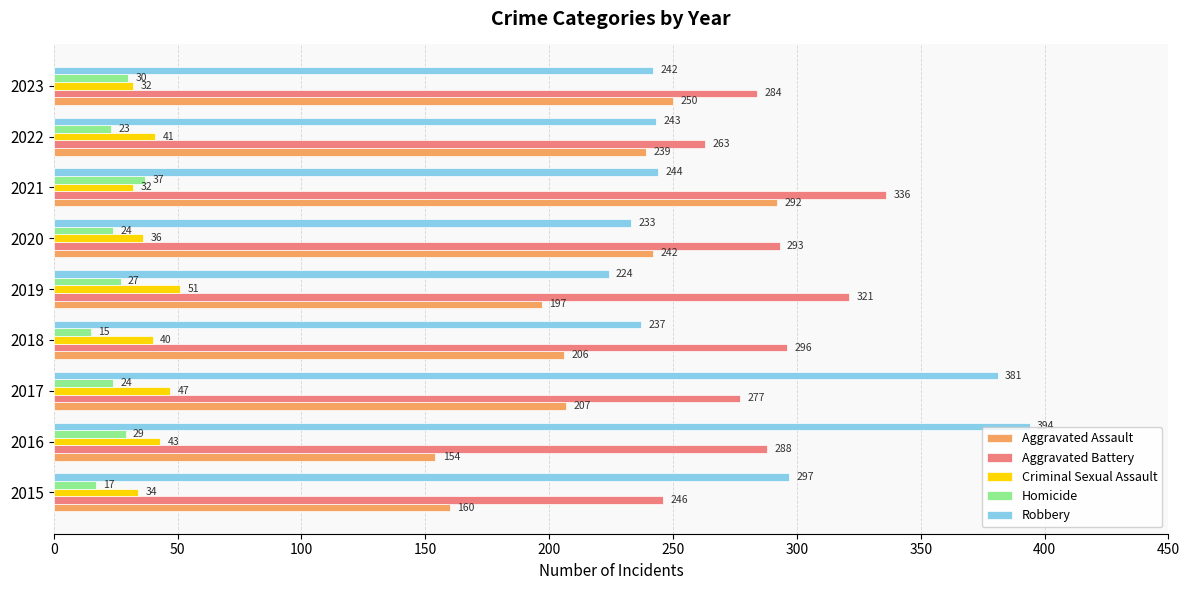

How many series are shown in this chart?

5